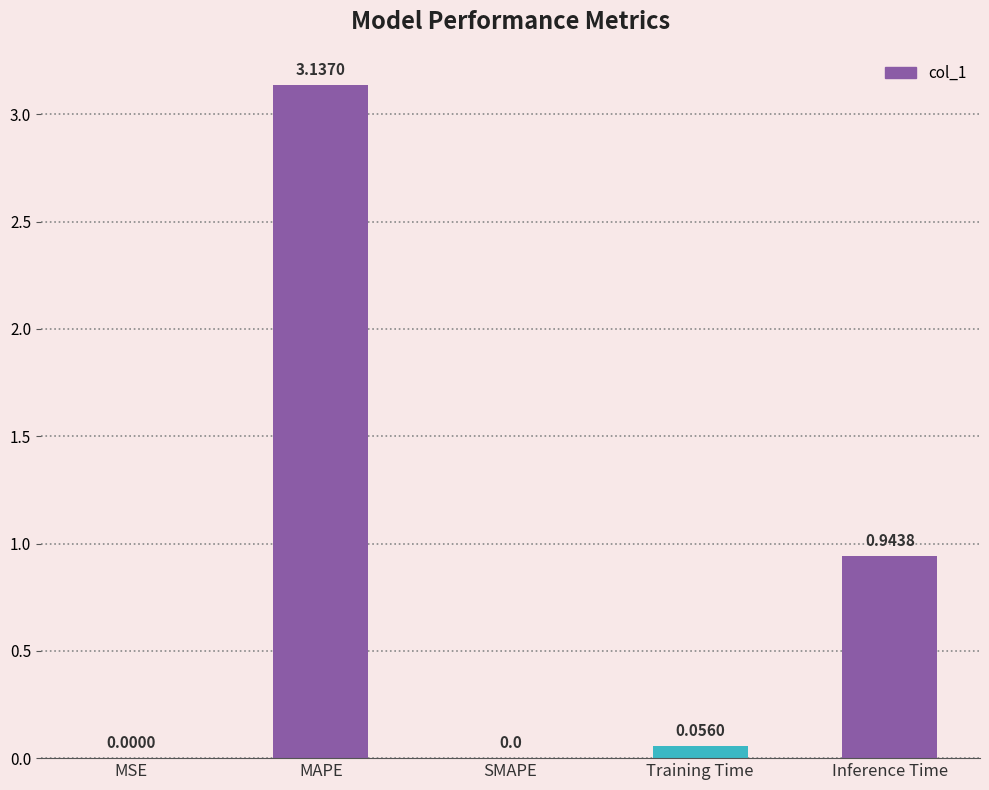

Does the chart contain stacked bars?

No